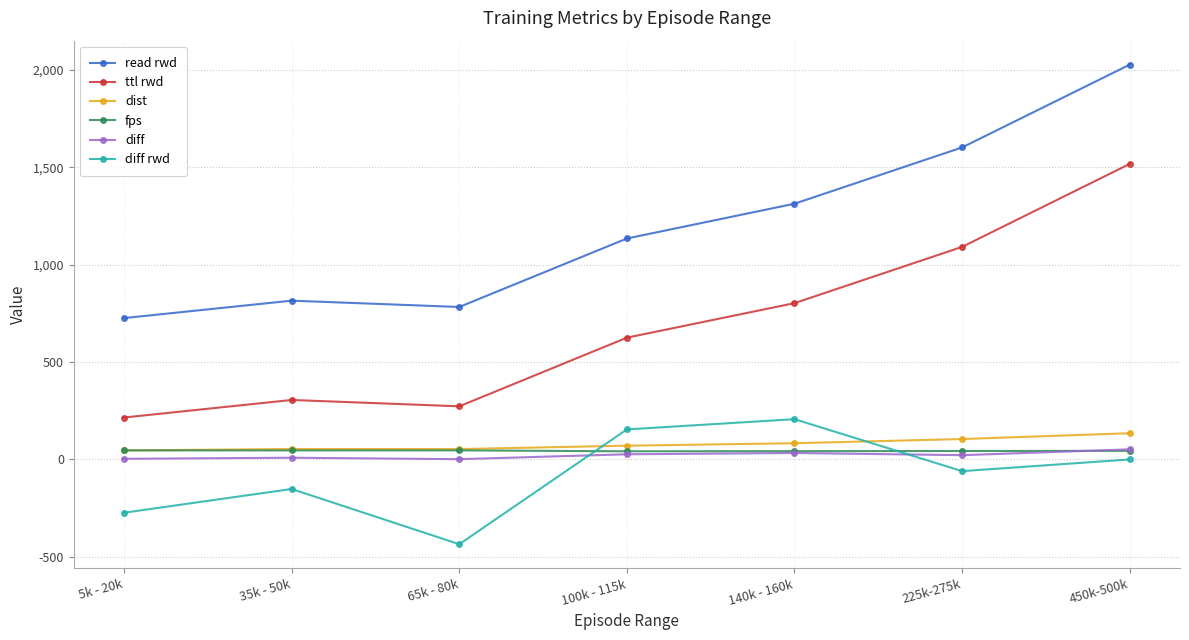

In diff rwd, how many points are lower than both neighbors (excluding endpoints)?

2